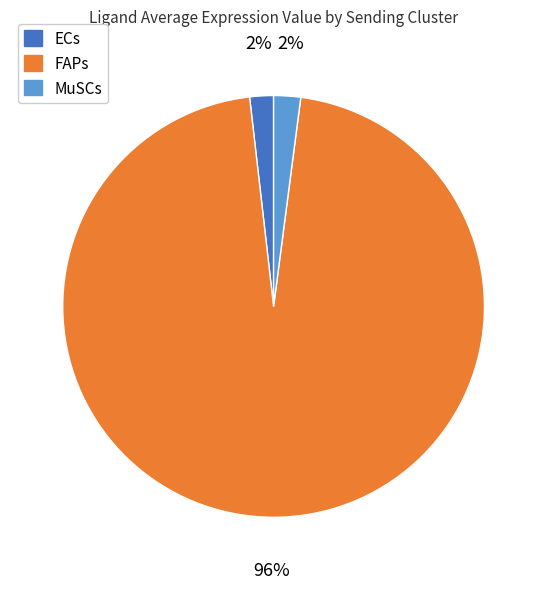

To the nearest percent, what percentage of the pie is ECs?

2%